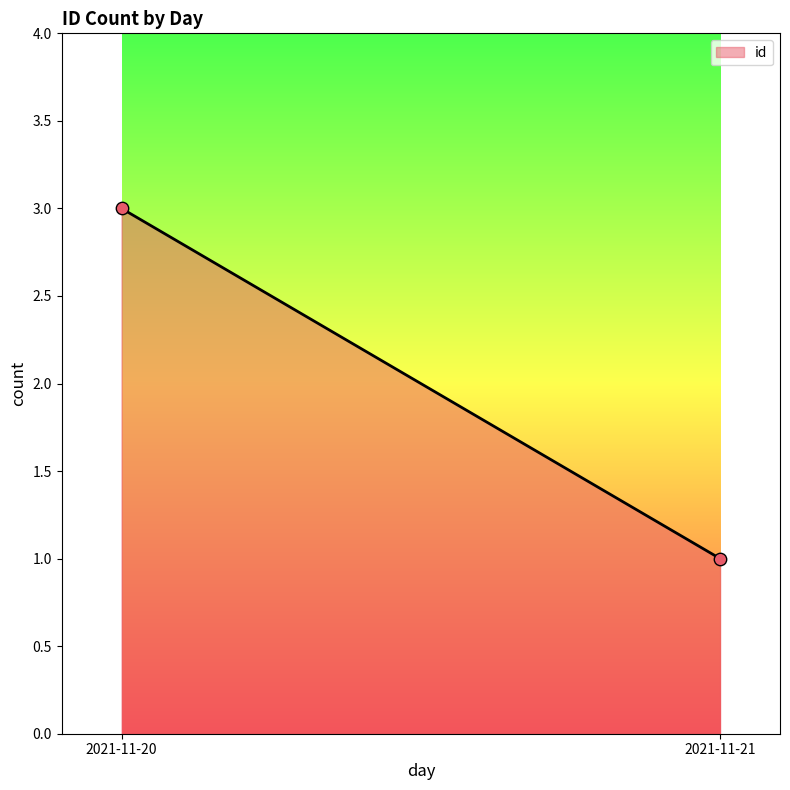

How many points are shown in the scatter plot?

2